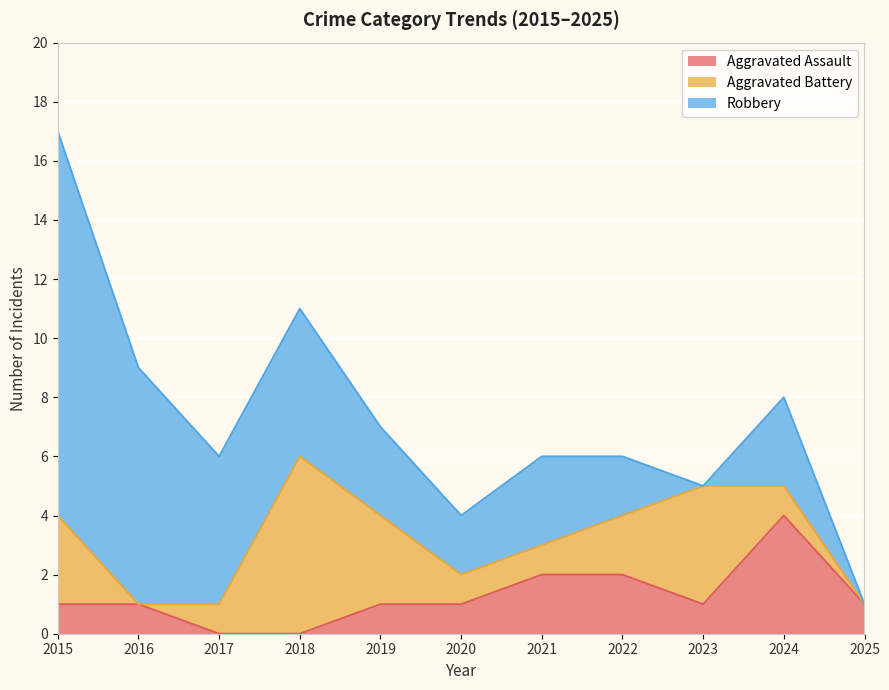

True or false: Robbery and Aggravated Assault intersect in this chart.

False